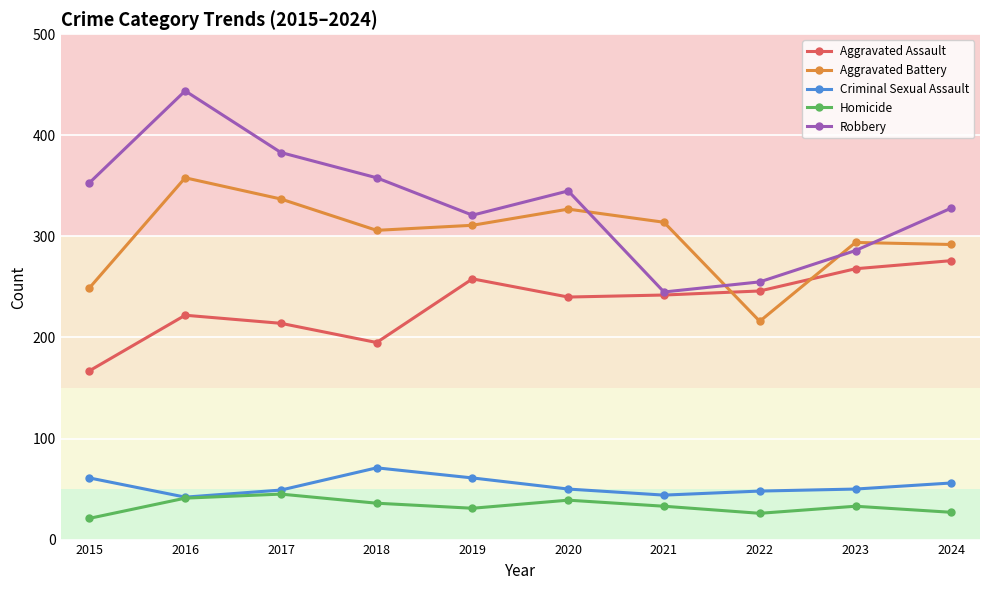

How many data points in Aggravated Assault are less than 242?

5